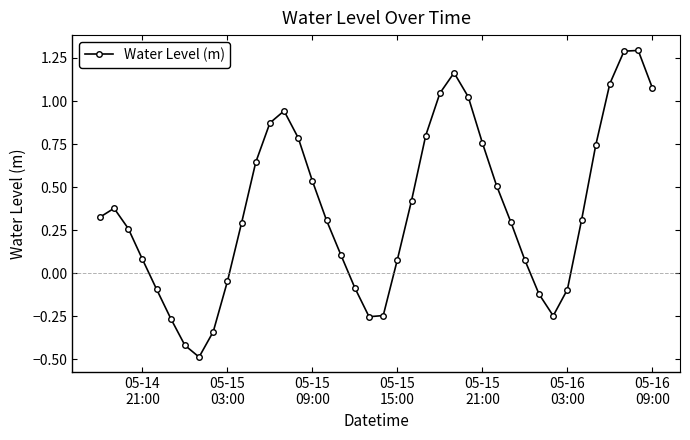

How many points are higher than both their immediate neighbors (excluding endpoints)?

4